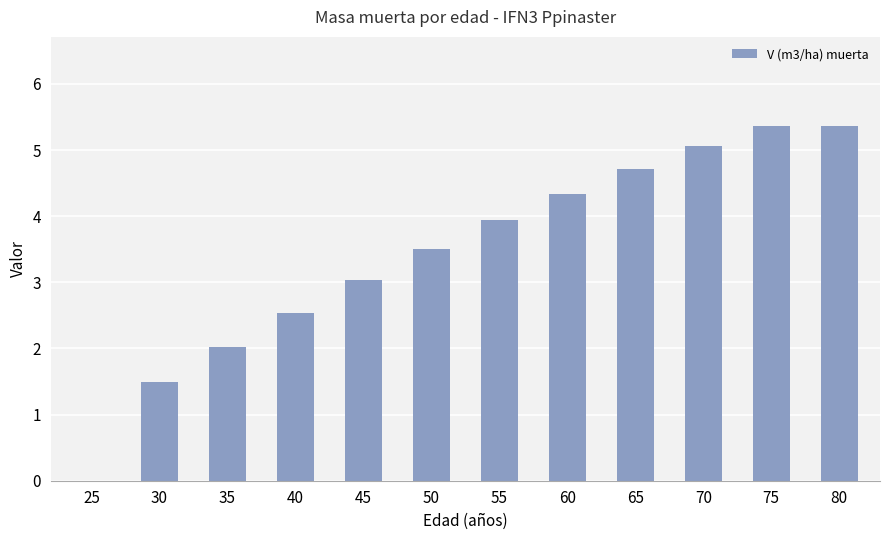

What is the maximum value shown in the chart?

5.4